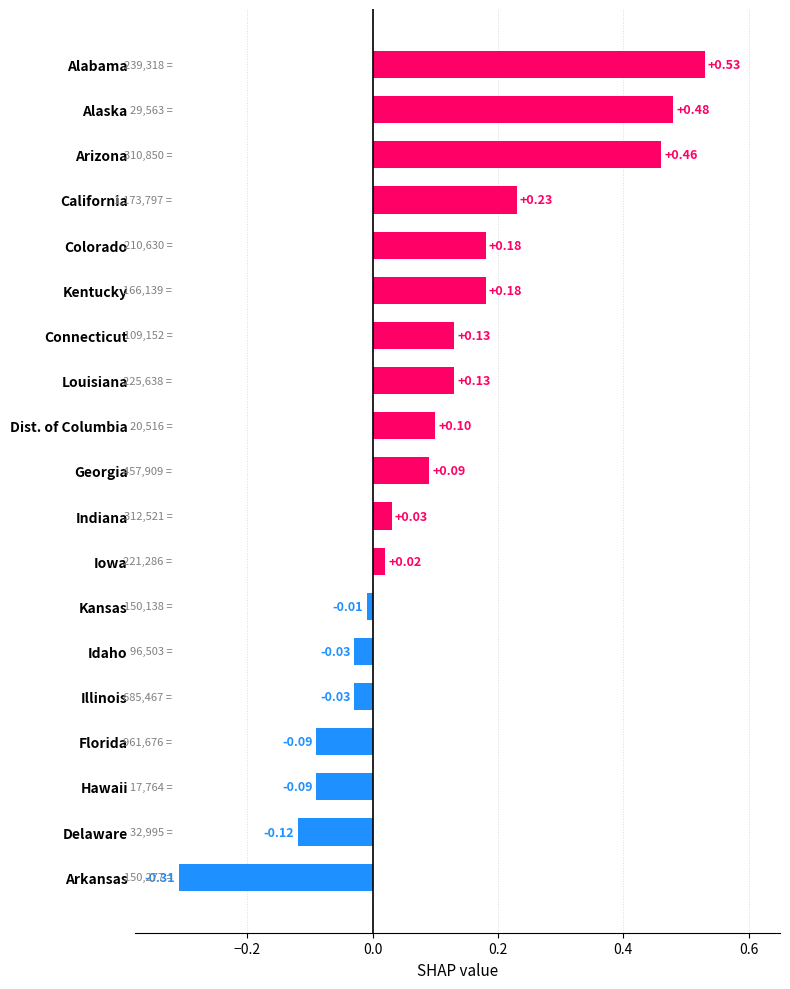

What is the label of the 14th bar from the bottom?

Kentucky